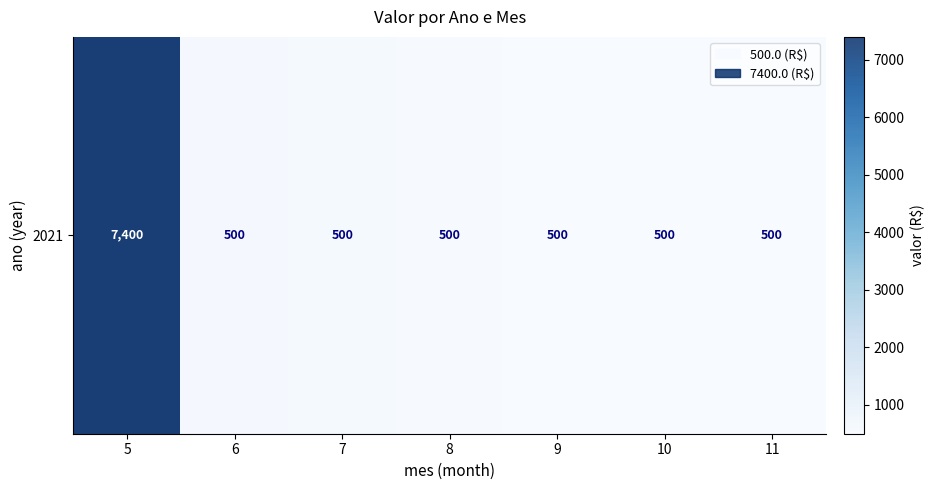

The chart shows a value of 195.2 at 8. True or false?

False